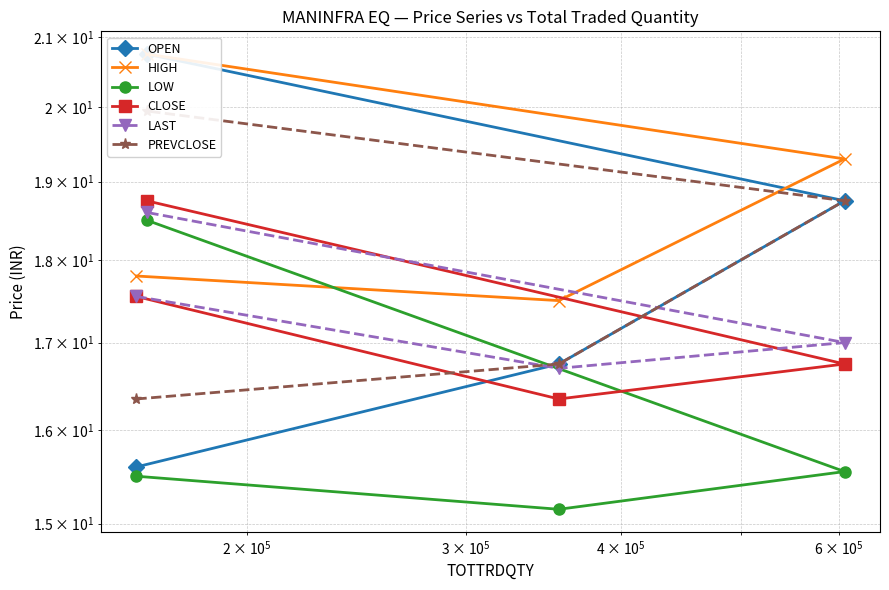

True or false: LAST and HIGH cross at least once.

False